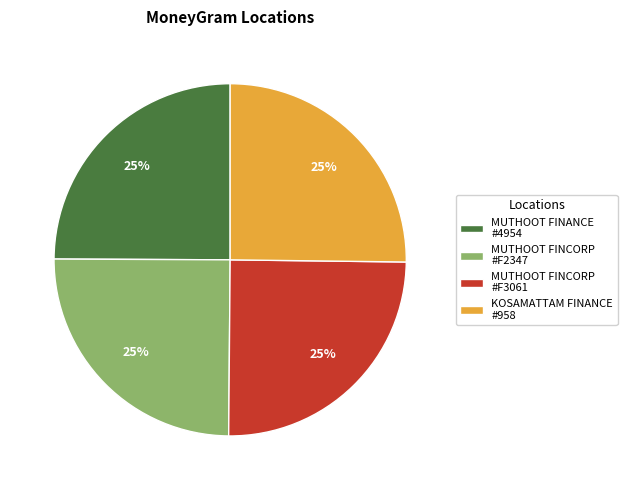

To the nearest percent, what portion does KOSAMATTAM FINANCE #958 represent?

25%